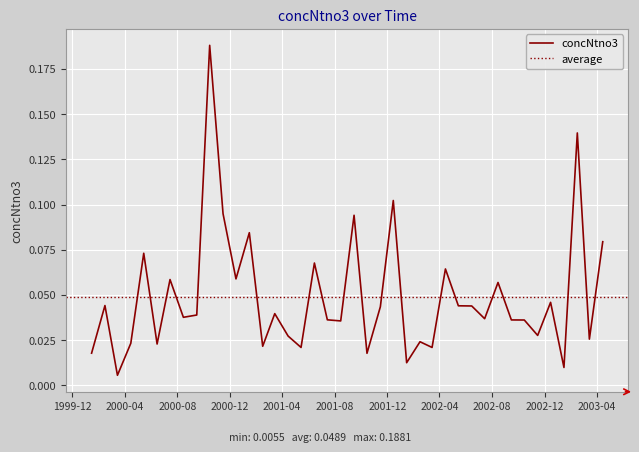

What is the label of the 29th point from the right?

2000-12-15